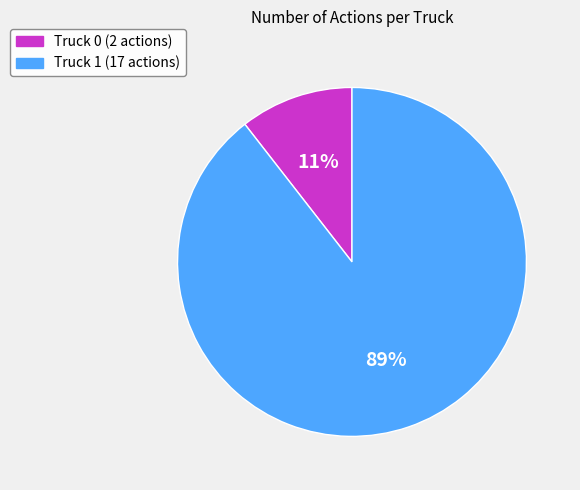

Which has a higher value, Truck 0 or Truck 1?

Truck 1